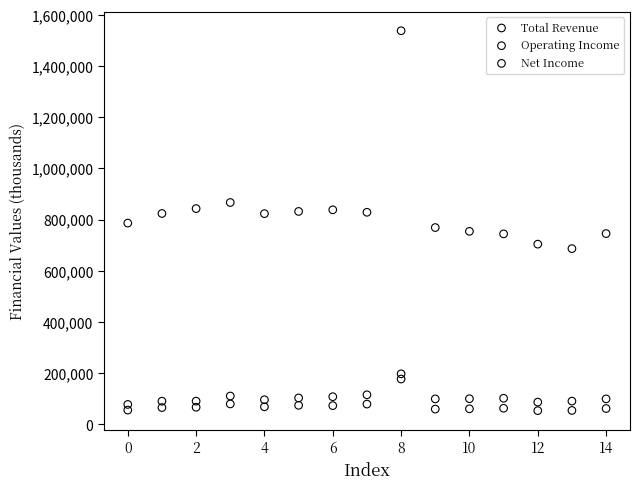

Across all data points, what is the range of Y values (max minus min)?

1484100